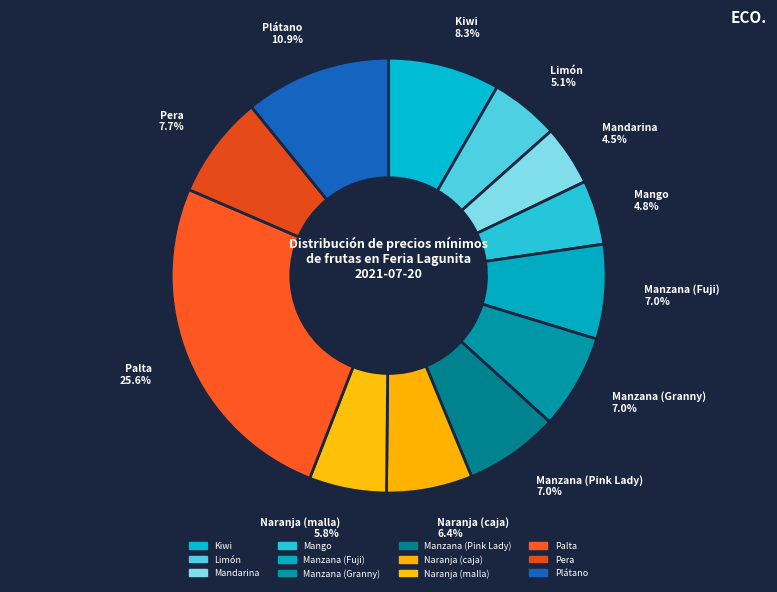

To the nearest percent, what percentage of the pie is Manzana (Granny)?

7%